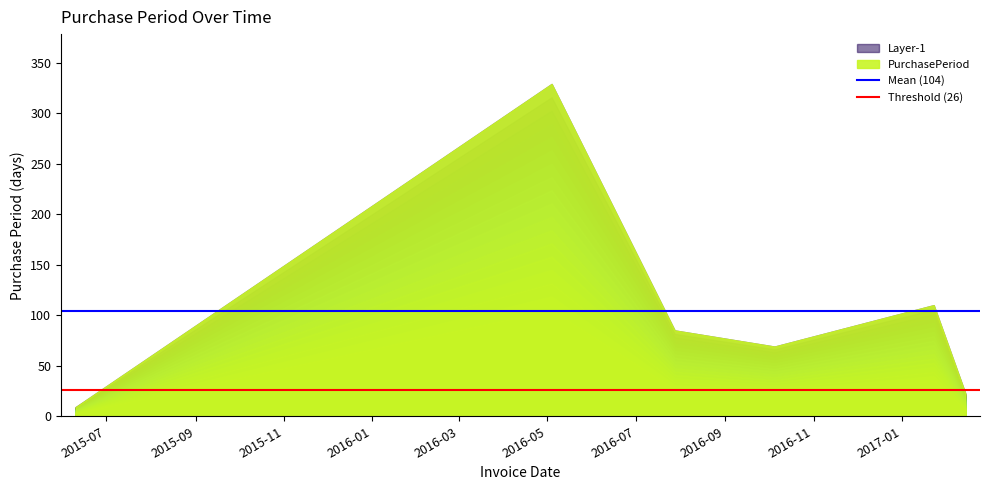

True or false: Mean (104) has a value of 30 at 2015-09.

False